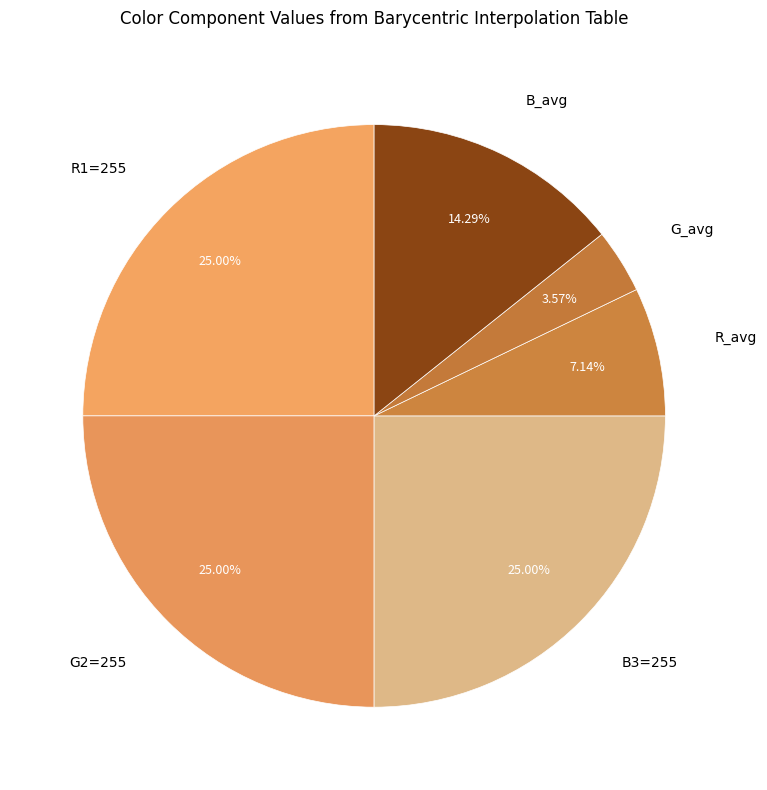

Which has a higher value, B_avg or R1=255?

R1=255